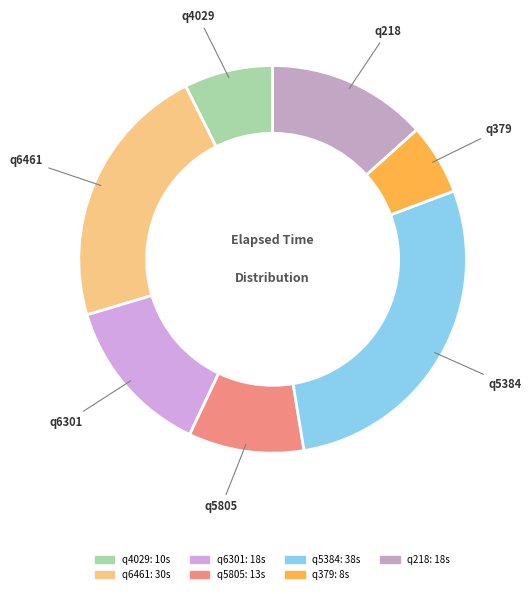

The q5805 slice represents 10% of the pie. True or false?

True